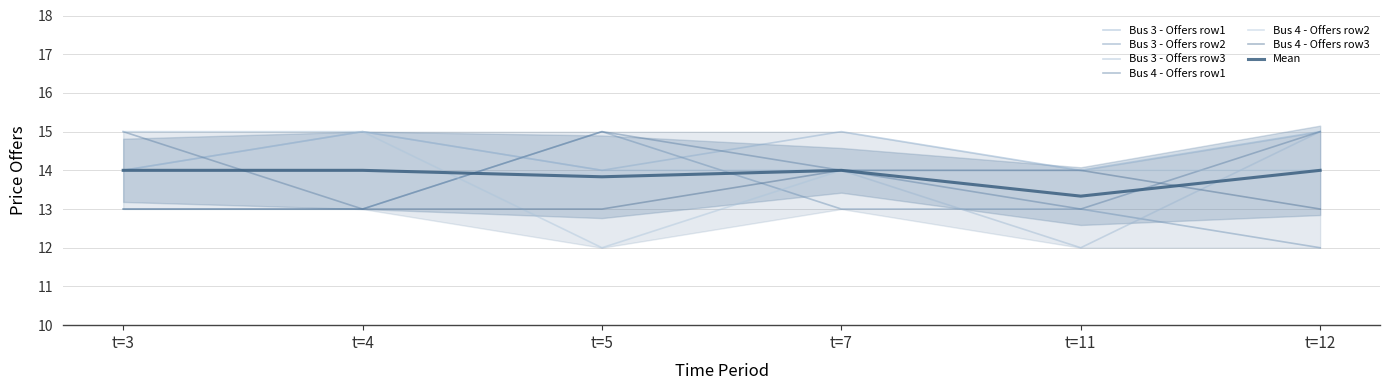

Which series changed the most between t=4 and t=11?

Bus 3 - Offers row3